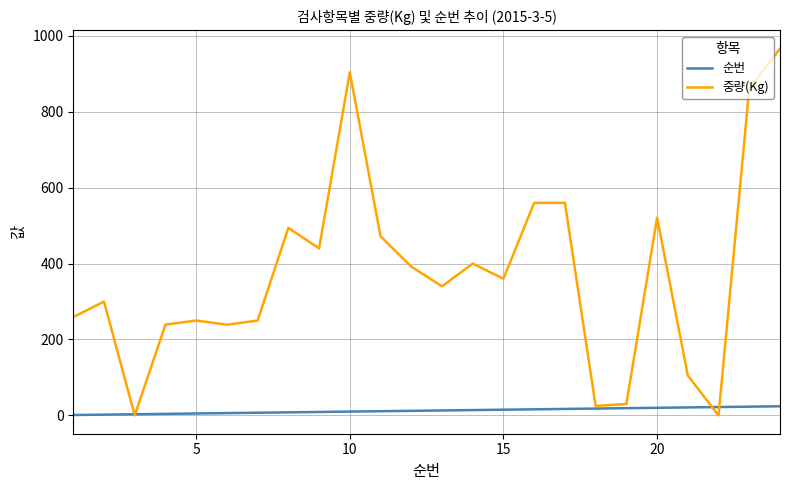

Rank the series by their average value, from highest to lowest.

중량(Kg), 순번